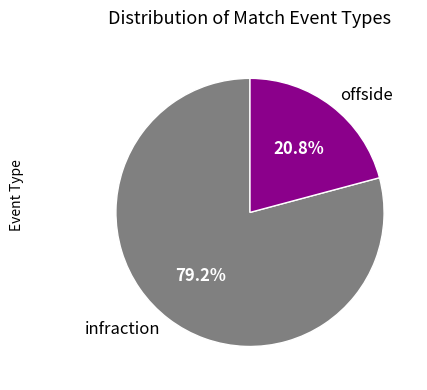

What is the ratio of the value at infraction to the value at offside?

3.8